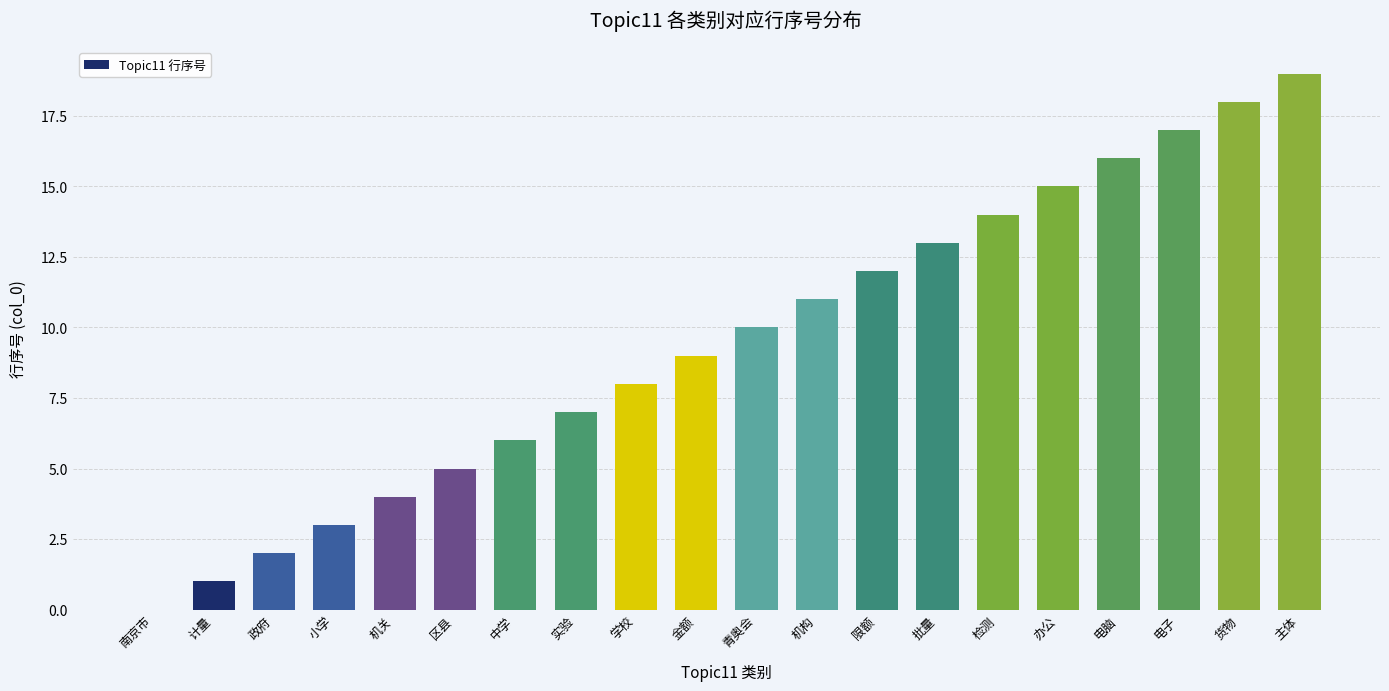

What is the maximum value shown in the chart?

19